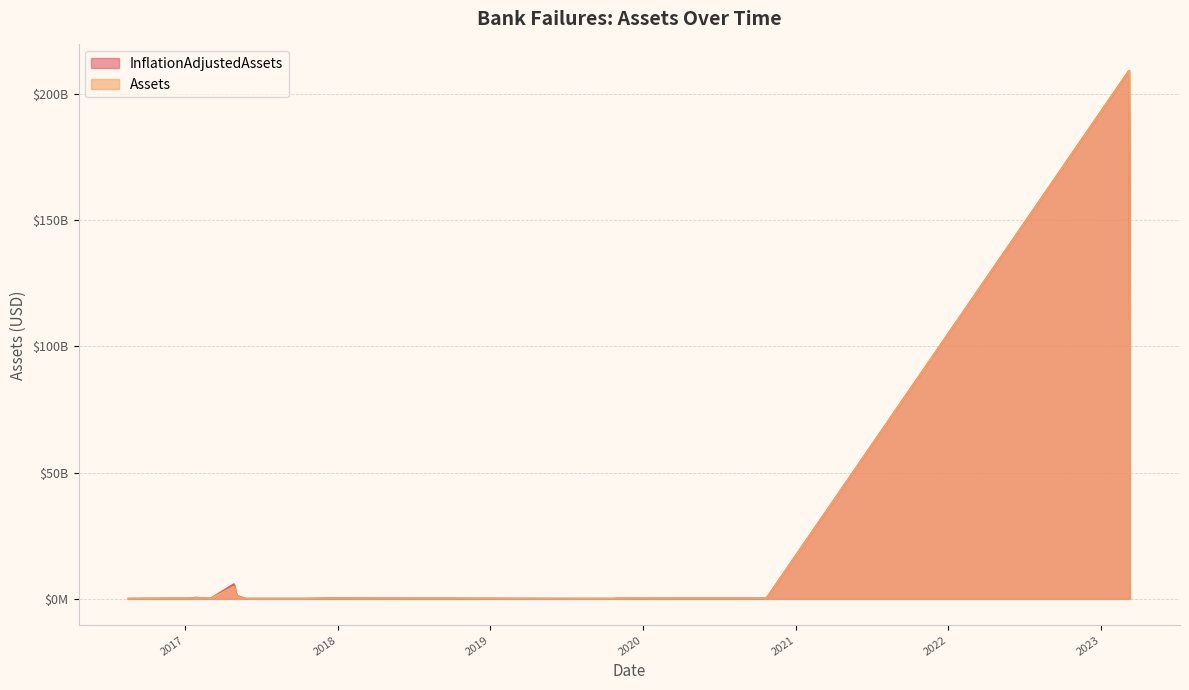

What is the average value of the Assets series?

16334525000.0